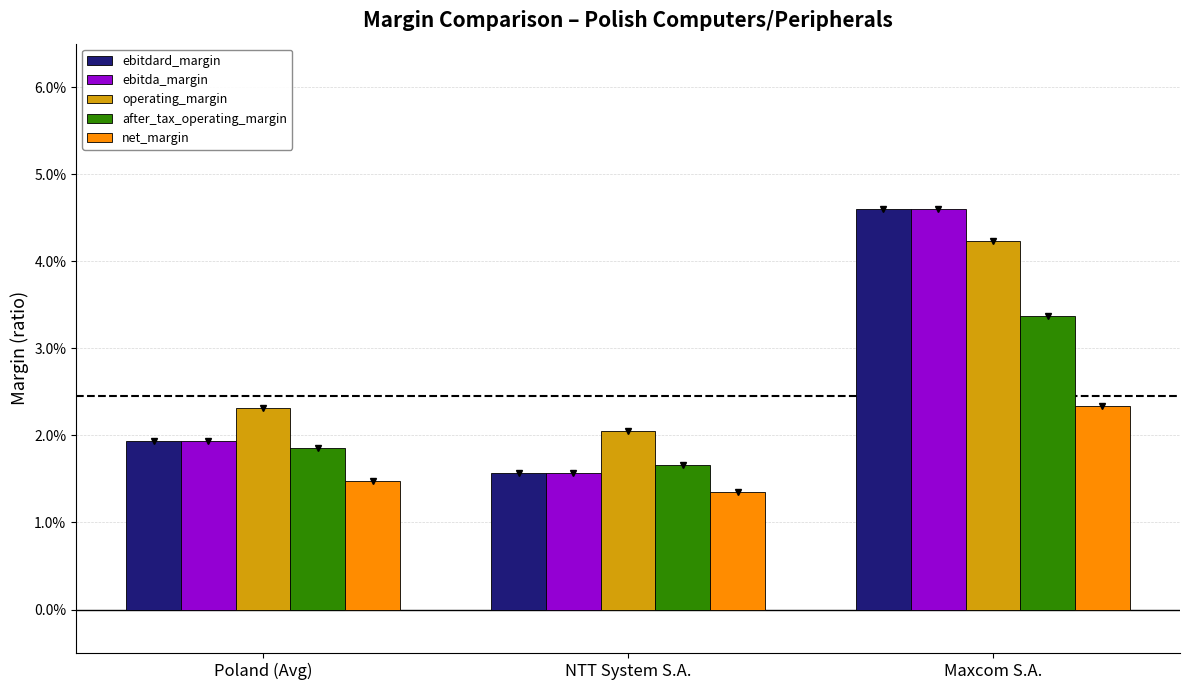

What are all the series names shown in the legend?

ebitdard_margin, ebitda_margin, operating_margin, after_tax_operating_margin, net_margin